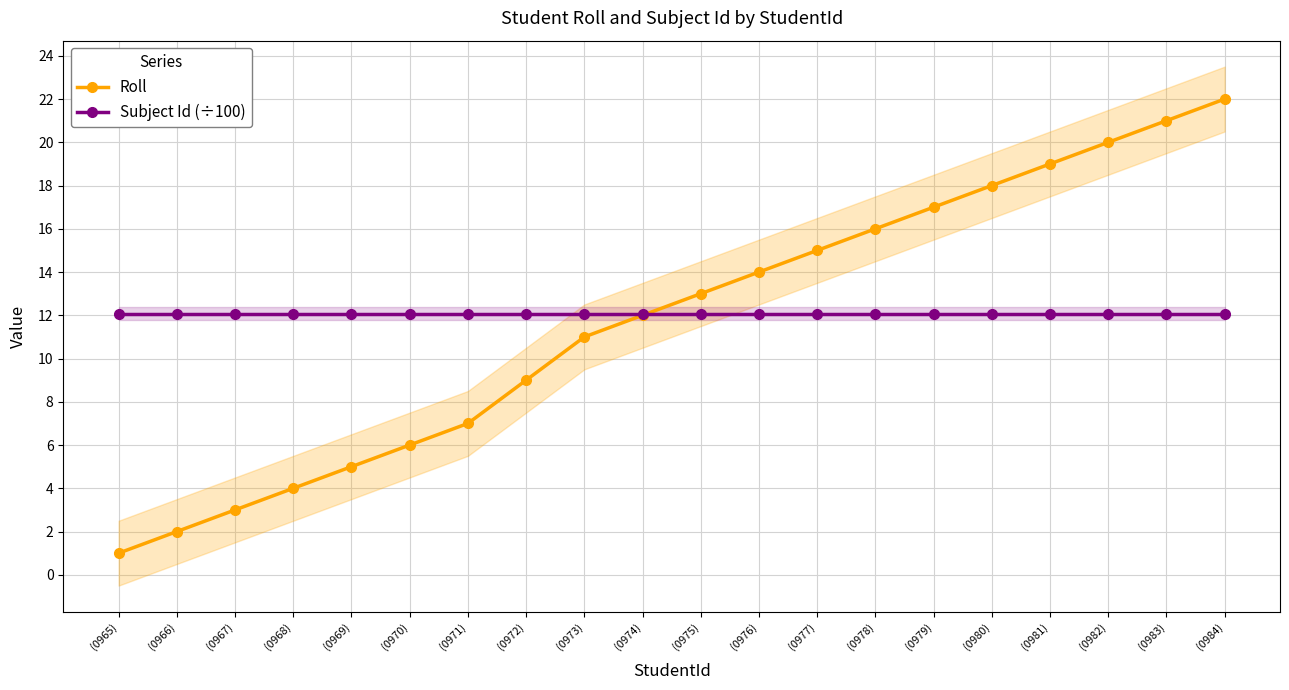

Which category has the lowest value in the Subject Id (÷100) series?

(0965)